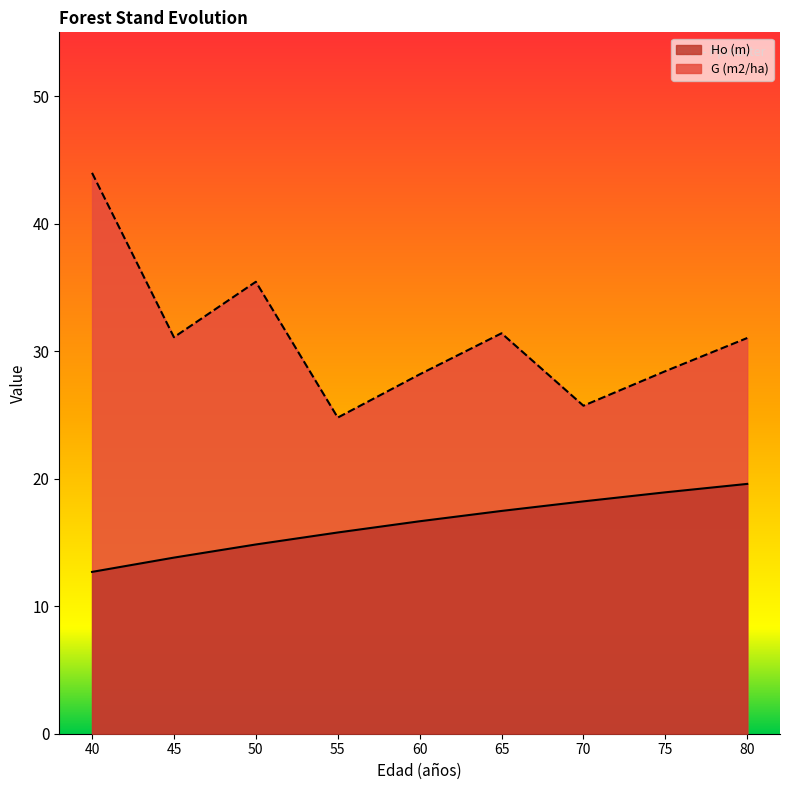

The Ho (m) series shows 6.3 at 70. True or false?

False